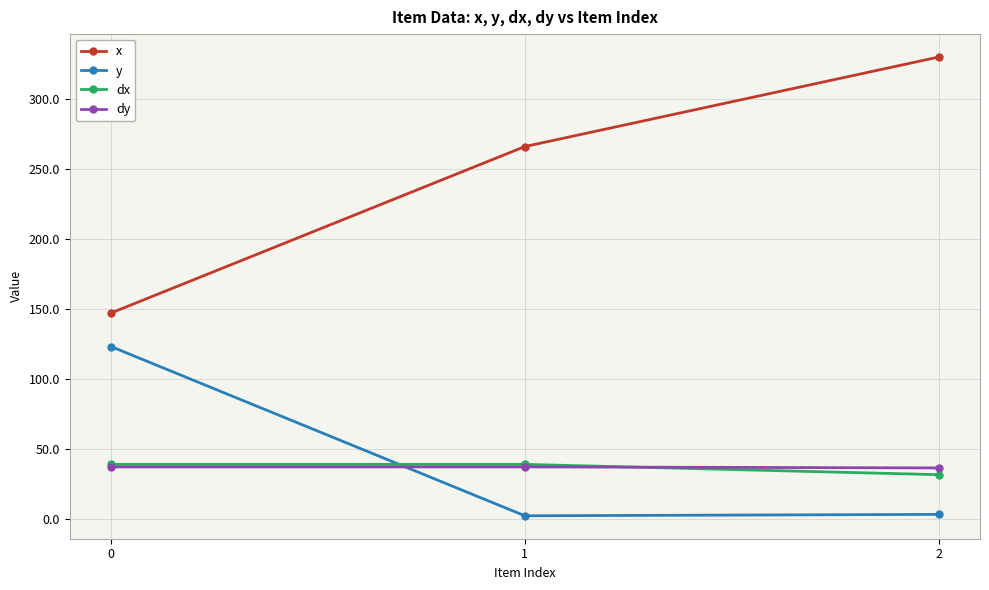

Is the value of dx at 1 greater than the value of x at 2?

No